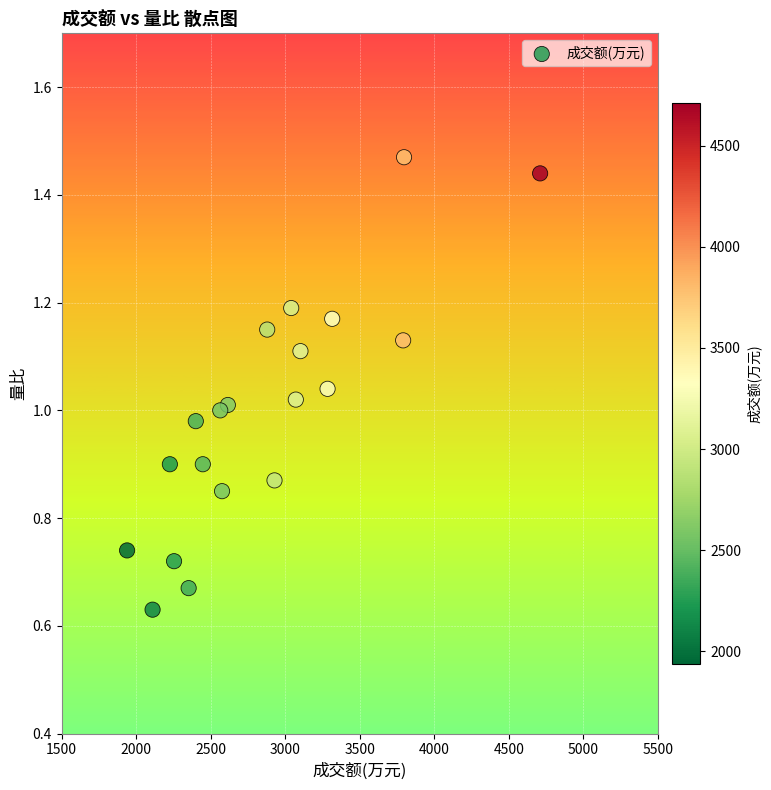

What is the range of X values (max minus min)?

2771.0